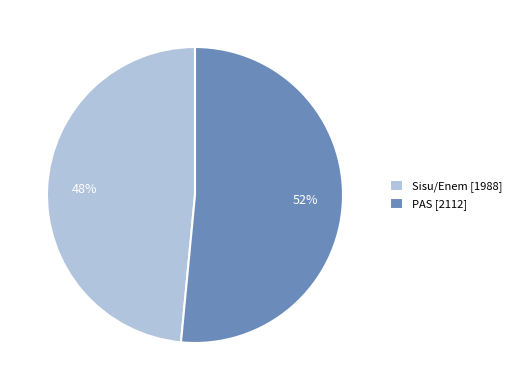

Is it true that PAS [2112] is 38% of the pie?

False